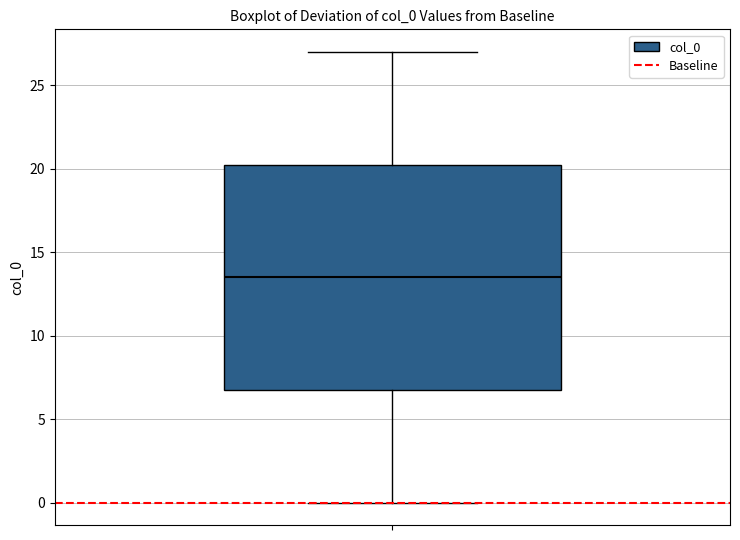

Where does the lower whisker of the box end on the y-axis? The values are not printed on the chart, so give them approximately, as read against the axis.

0.0